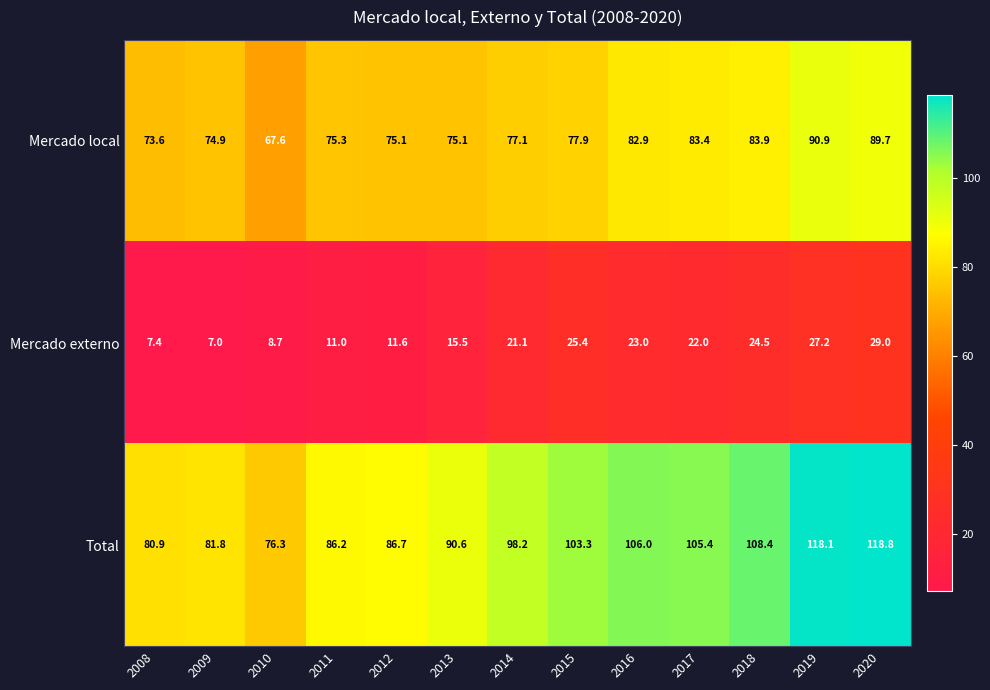

At which category is the sum across all series the highest?

2020